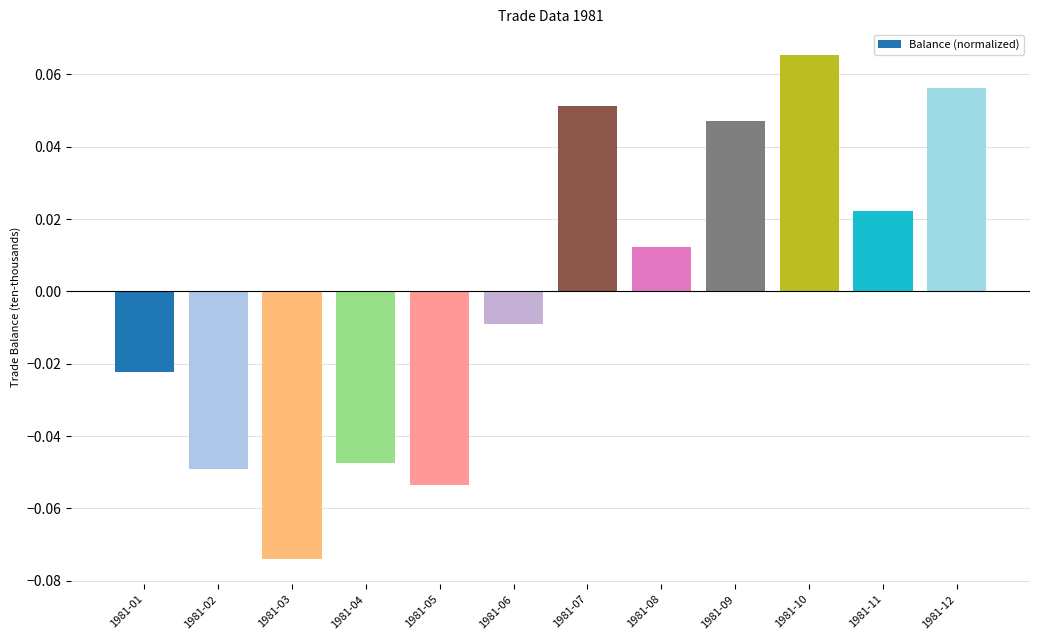

List the labels in order of value, largest first.

1981-10, 1981-12, 1981-07, 1981-09, 1981-11, 1981-08, 1981-06, 1981-01, 1981-04, 1981-02, 1981-05, 1981-03